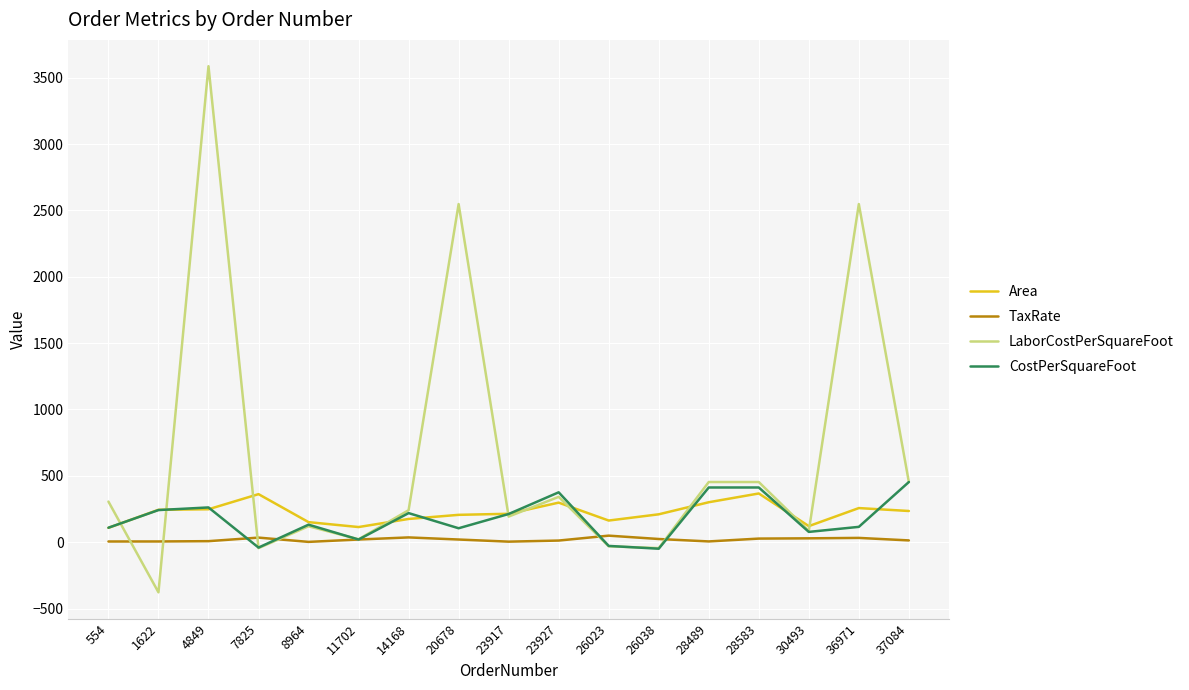

What is the sum of all CostPerSquareFoot values?

3028.9